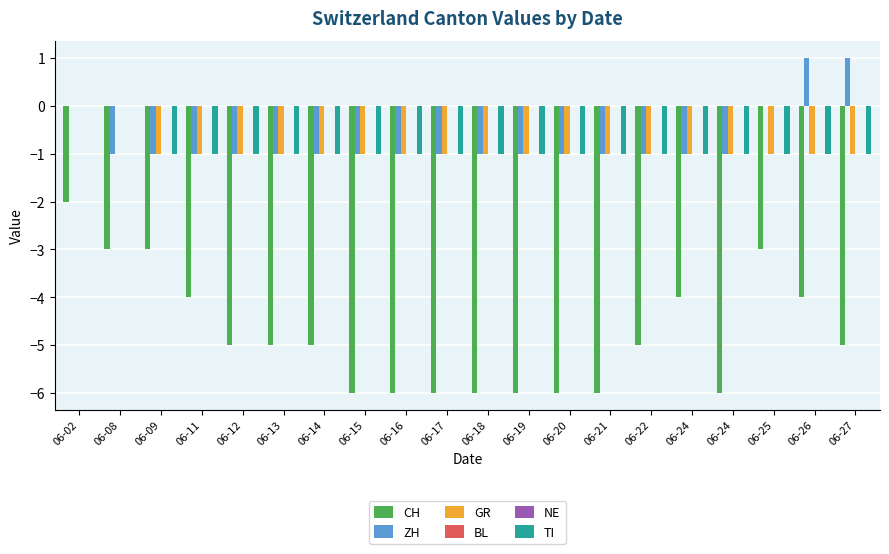

Which series has the widest spread of values?

CH